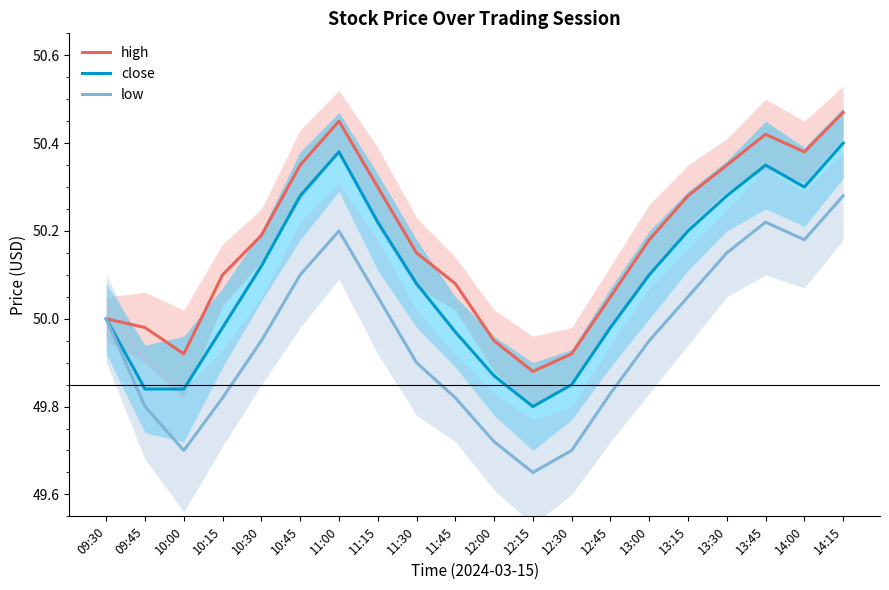

What is the approximate value of low at 14:00?

50.2